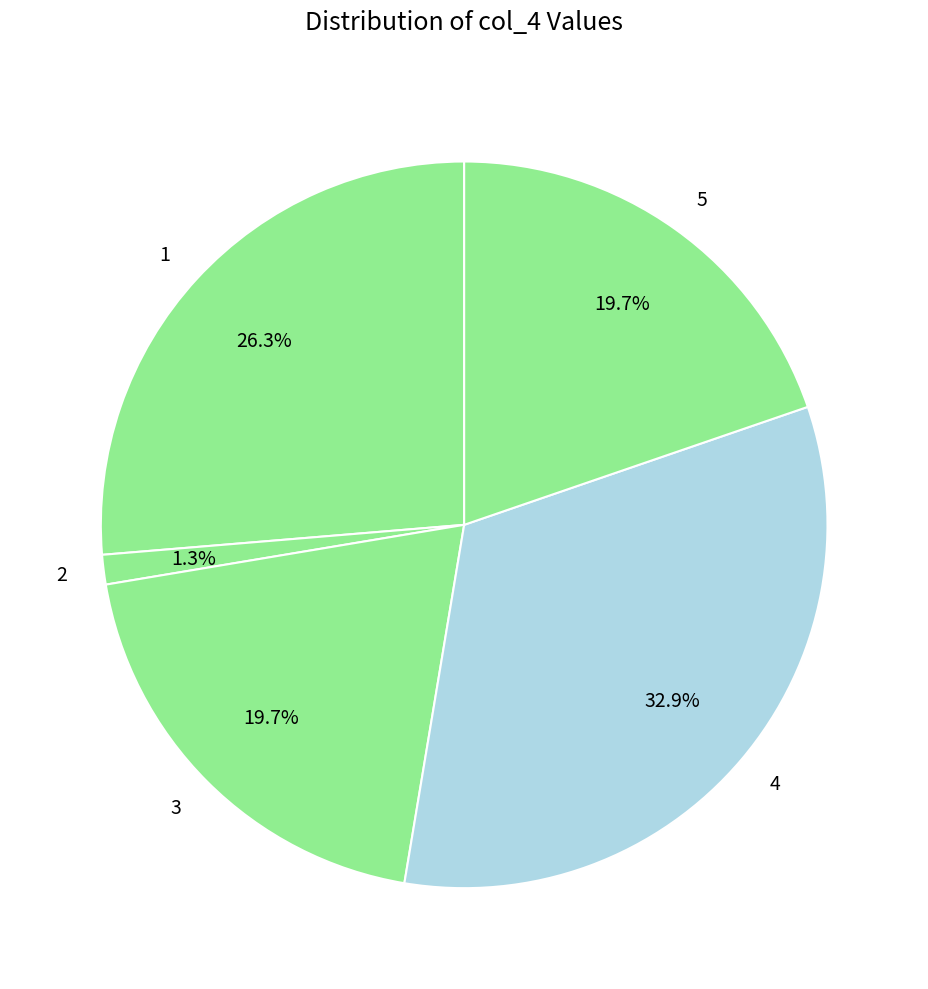

Is 1 the majority of the pie?

No